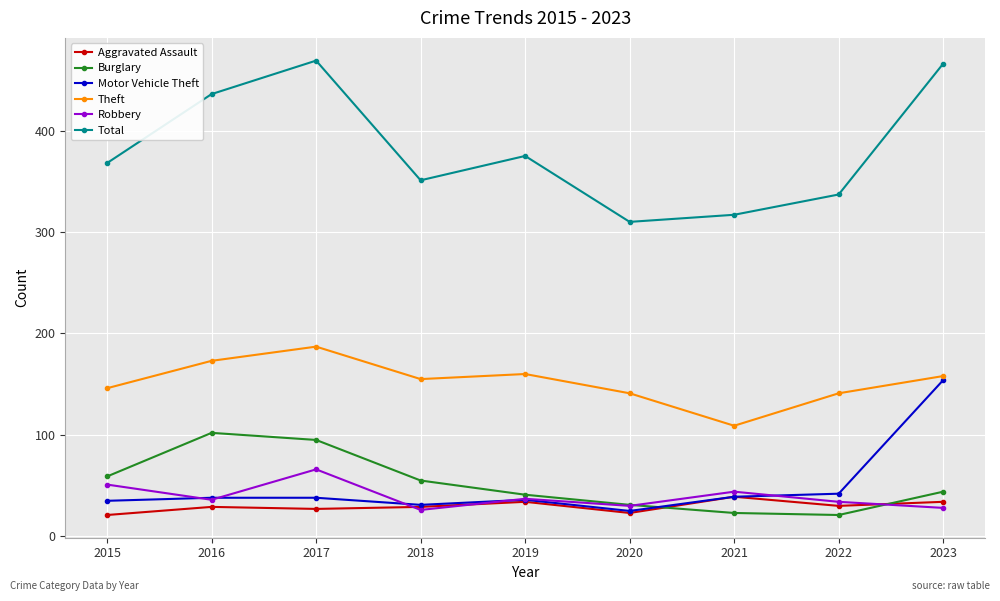

True or false: Theft and Burglary intersect in this chart.

False